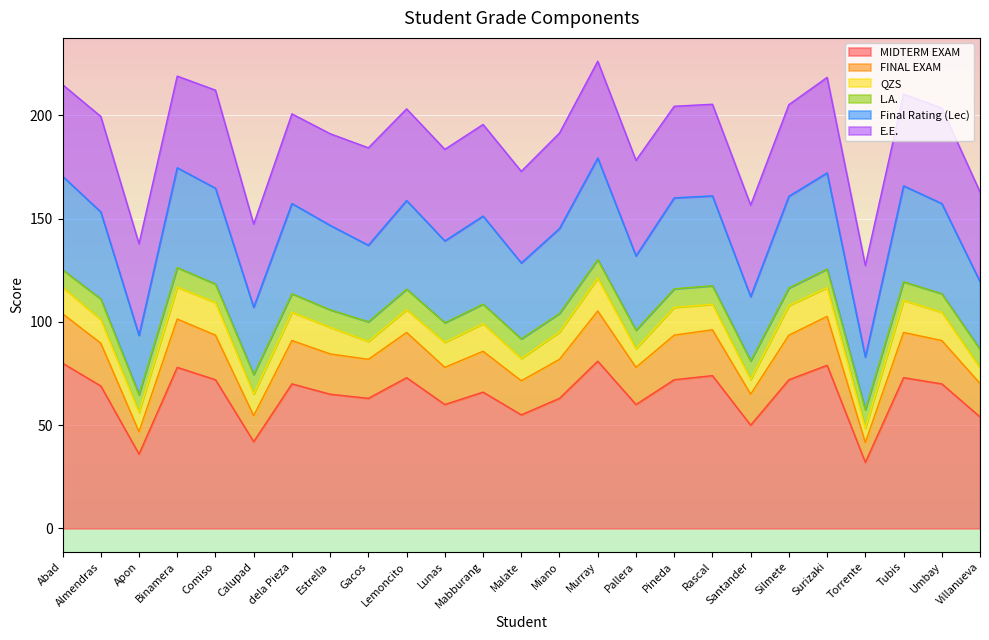

At which category is the sum across all series the highest?

Murray